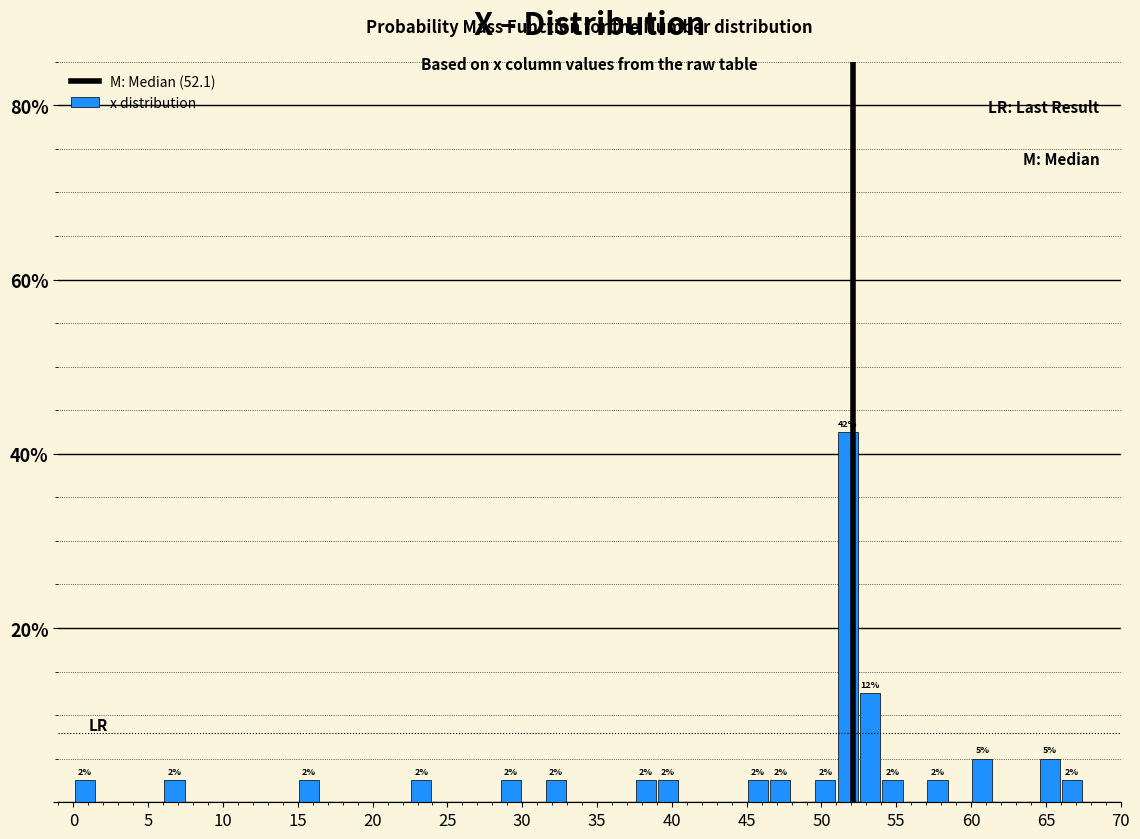

Around what value on the x-axis is the tallest bar? Give the approximate position of its centre, as read against the axis.

52.0